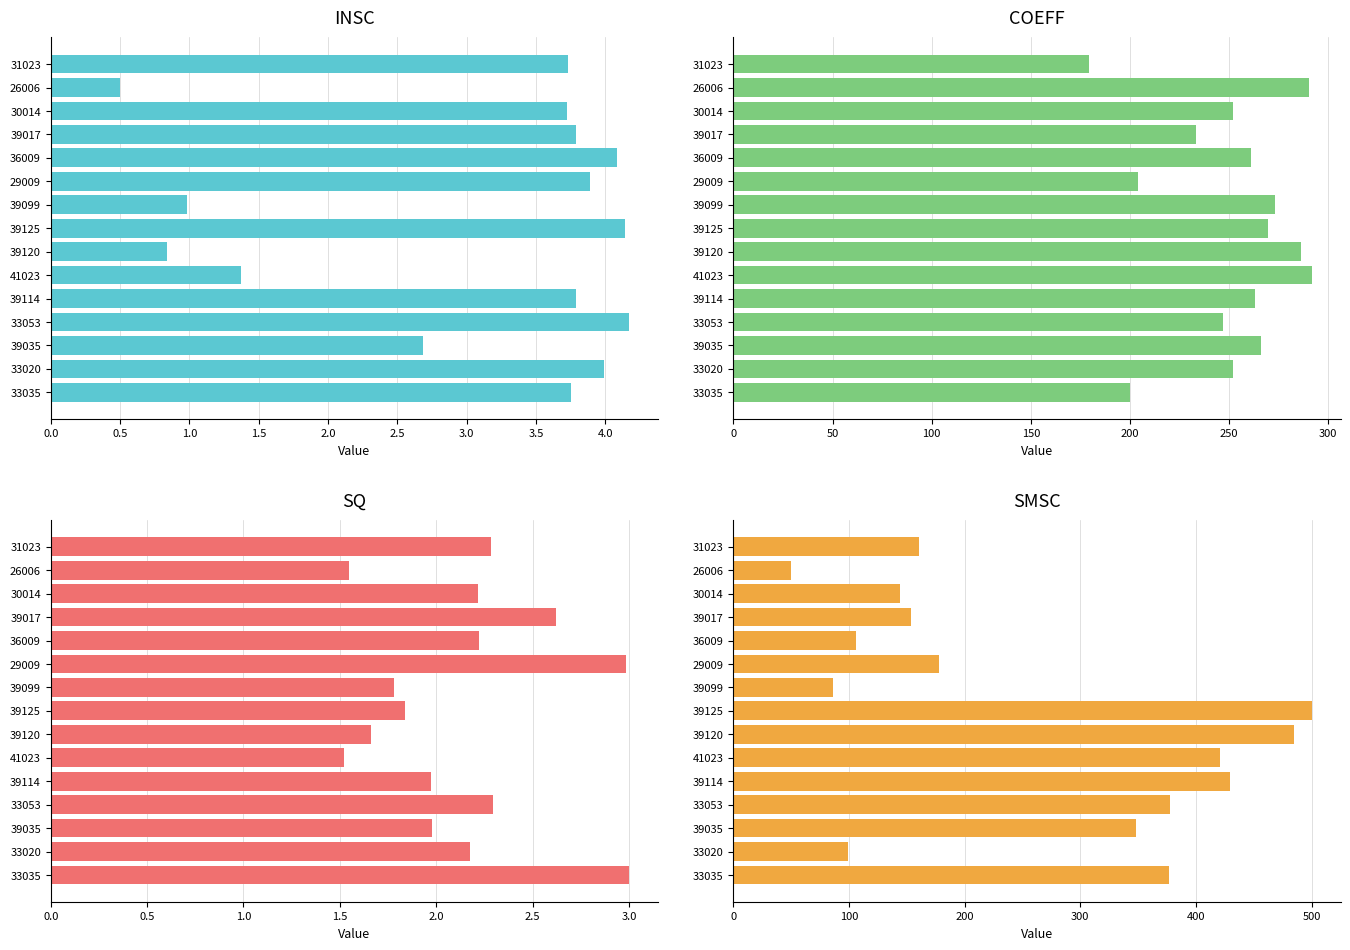

Which series has the largest total across all categories?

SMSC